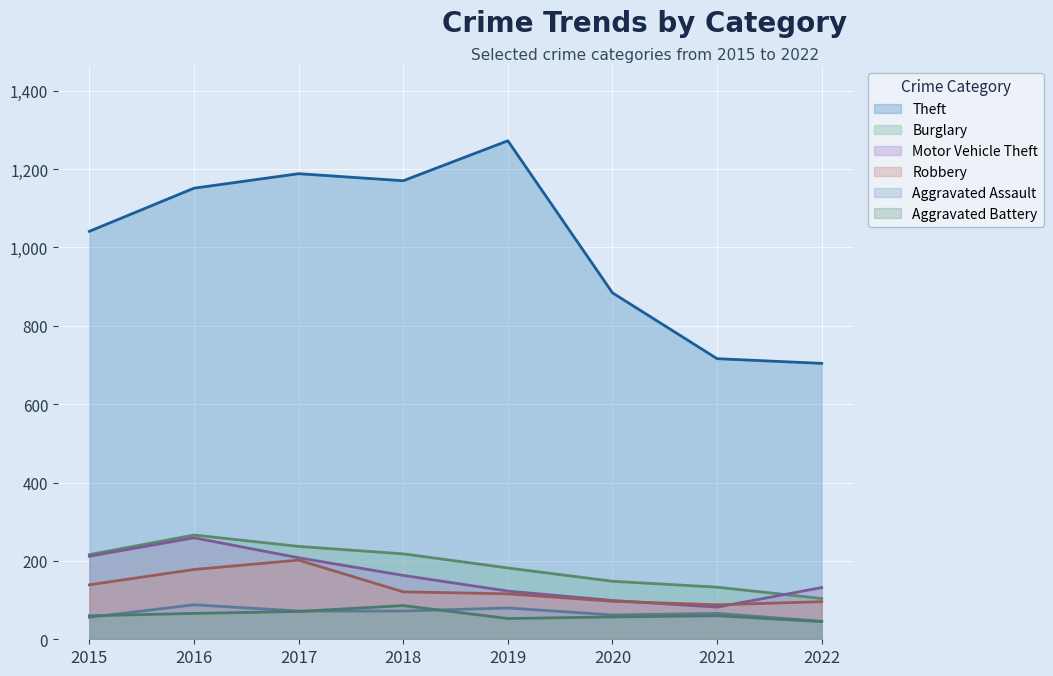

What is the difference between the maximum and minimum values in the Burglary series?

162